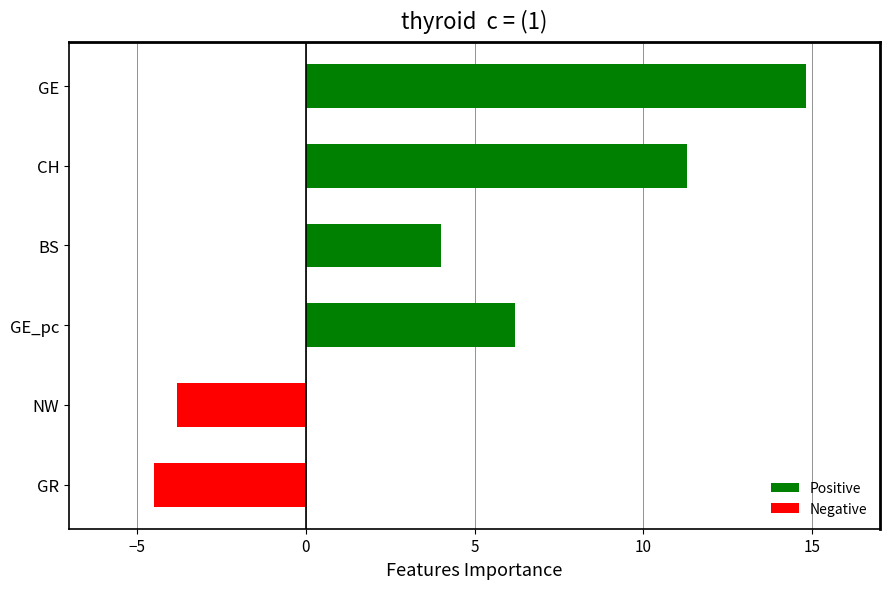

Is it true that the value at GR is -7.1?

False